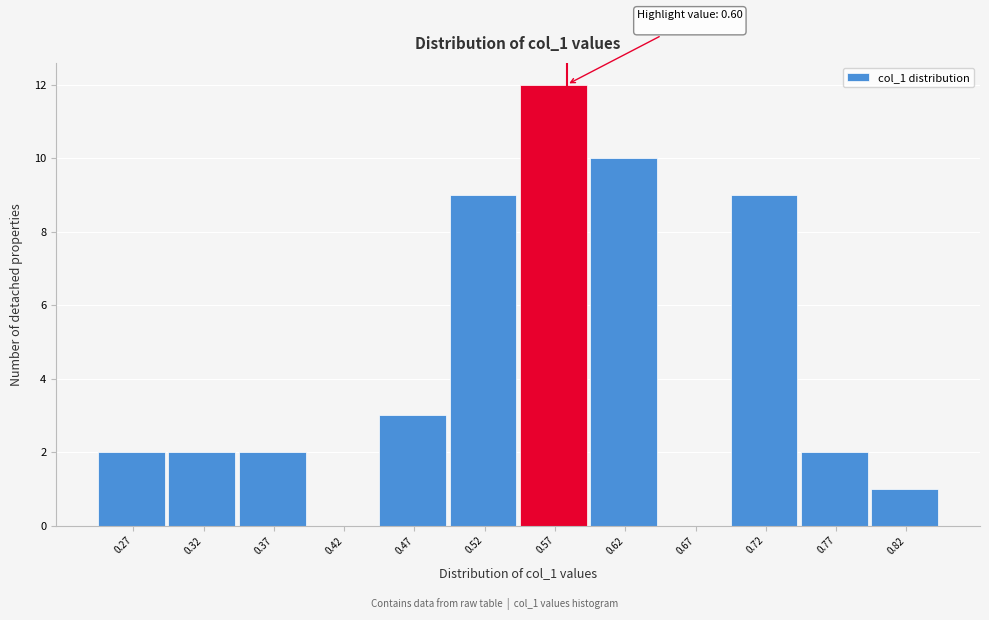

Reading left to right, what are all the values shown in this chart?

0.27=2	0.32=2	0.37=2	0.42=0	0.47=3	0.52=9	0.57=12	0.62=10	0.67=0	0.72=9	0.77=2	0.82=1